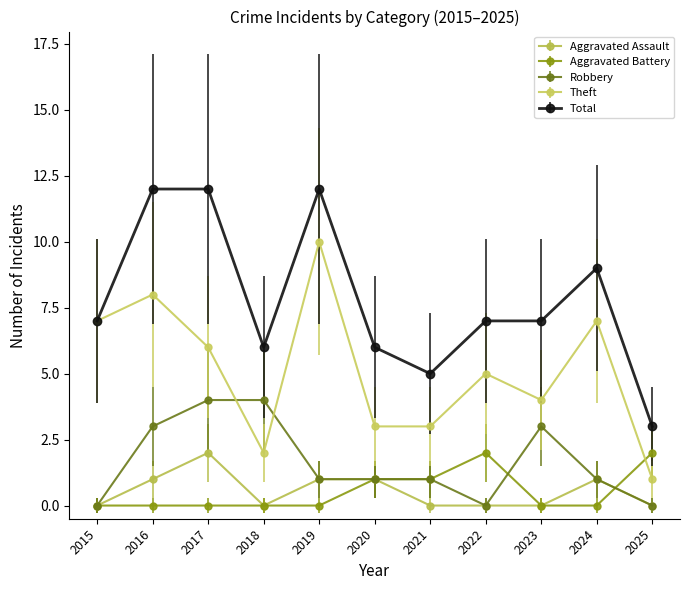

How many lines are shown in the chart?

5